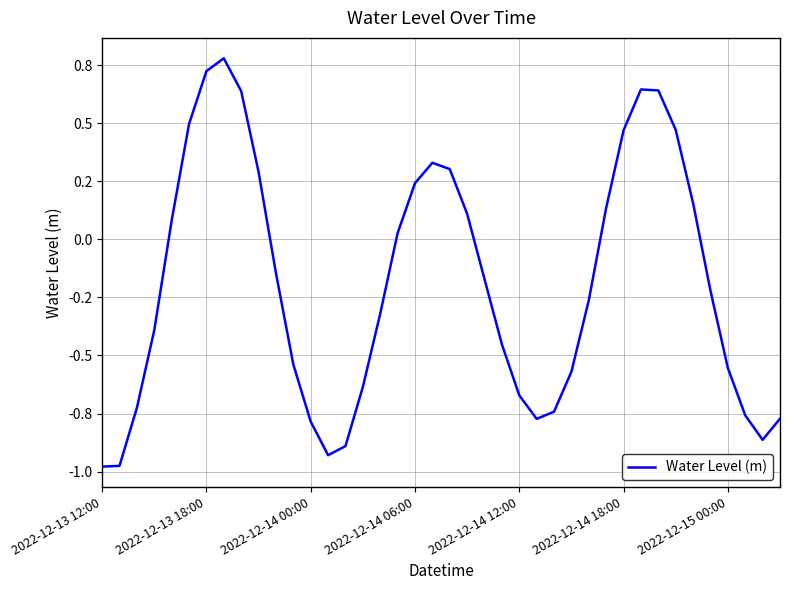

Is this an area chart (filled region under the line)?

No